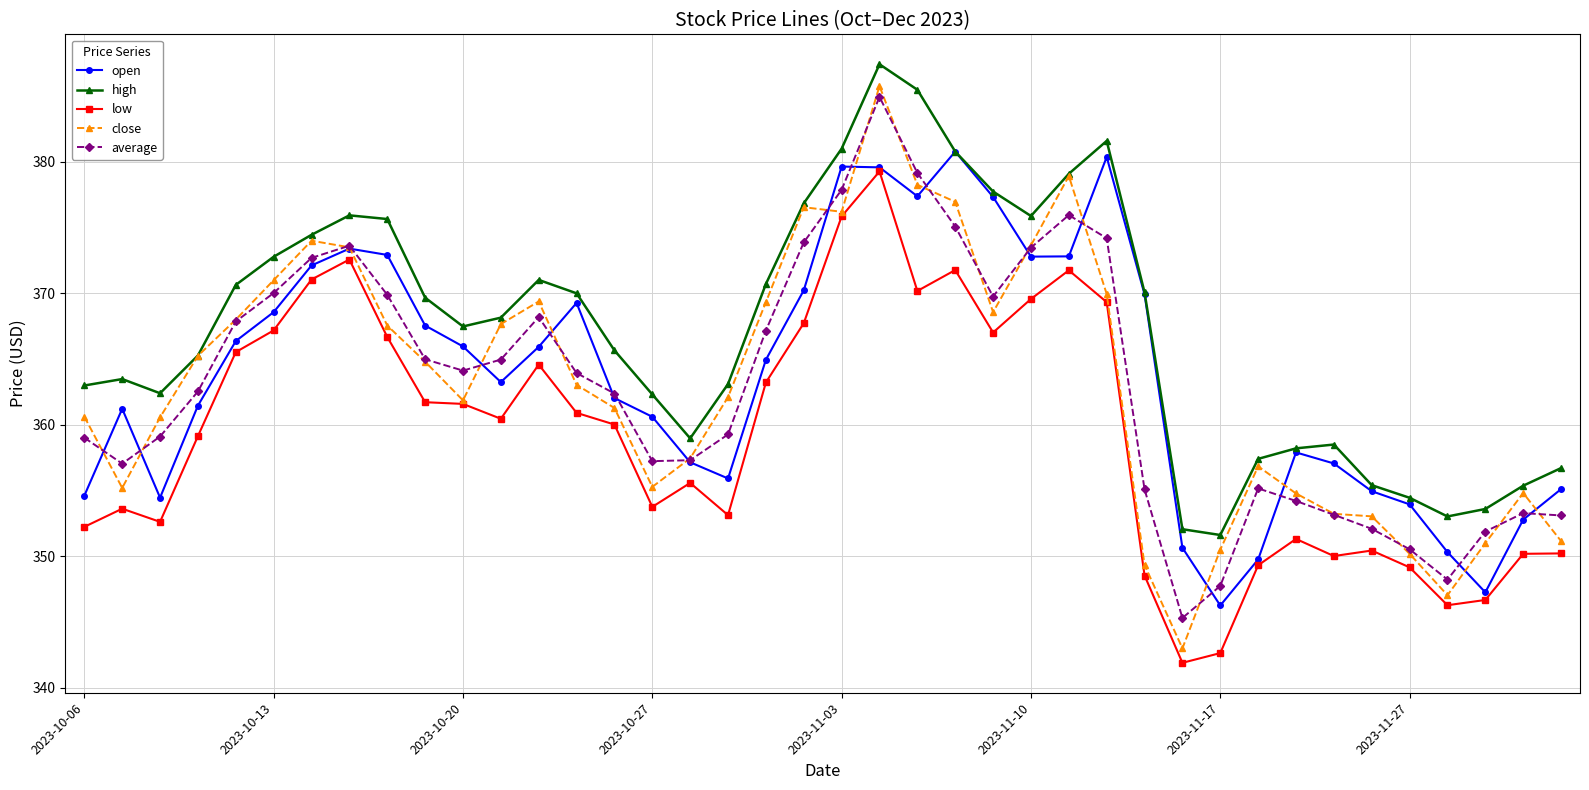

True or false: high has more than 1 interior local peaks.

True